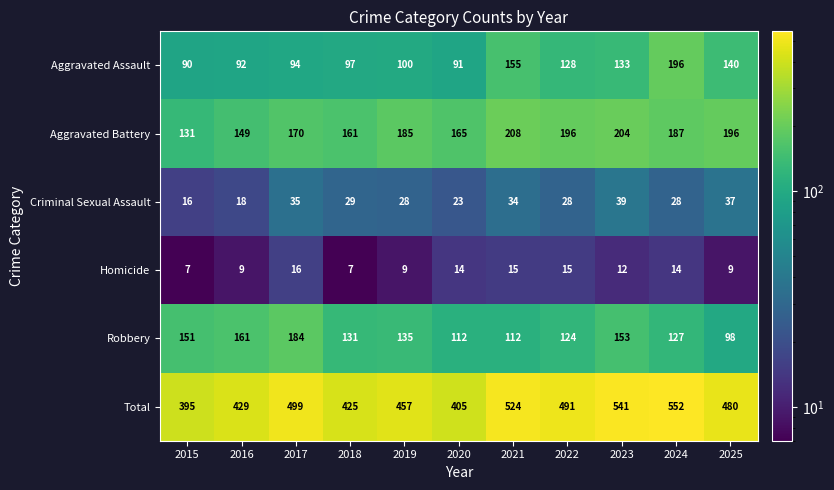

Which series has the largest range (max minus min)?

Total